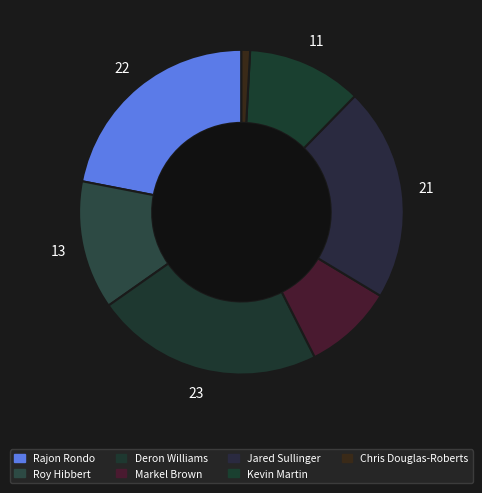

True or false: Kevin Martin accounts for 11% of the total.

True